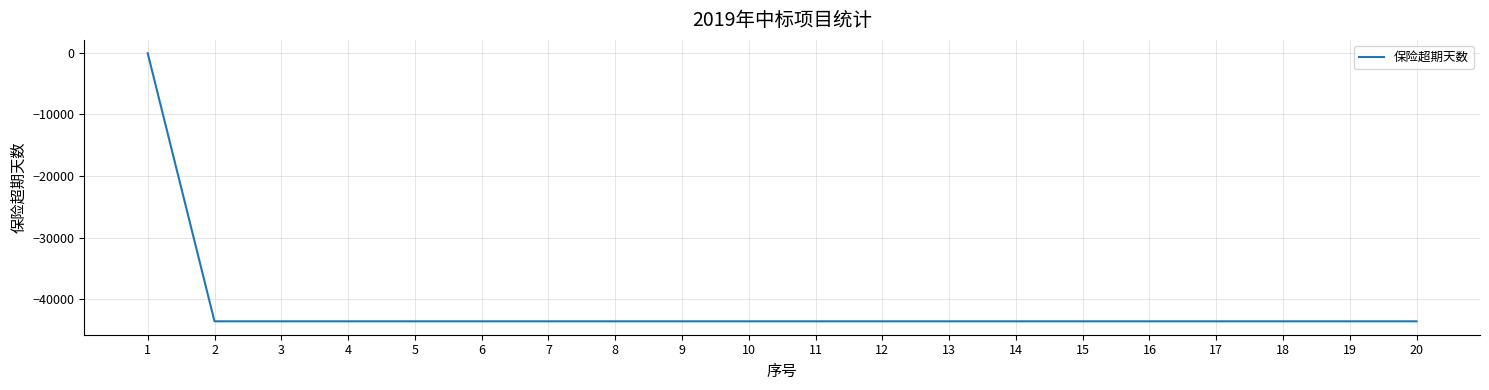

The chart shows a value of -43599 at 7. True or false?

True